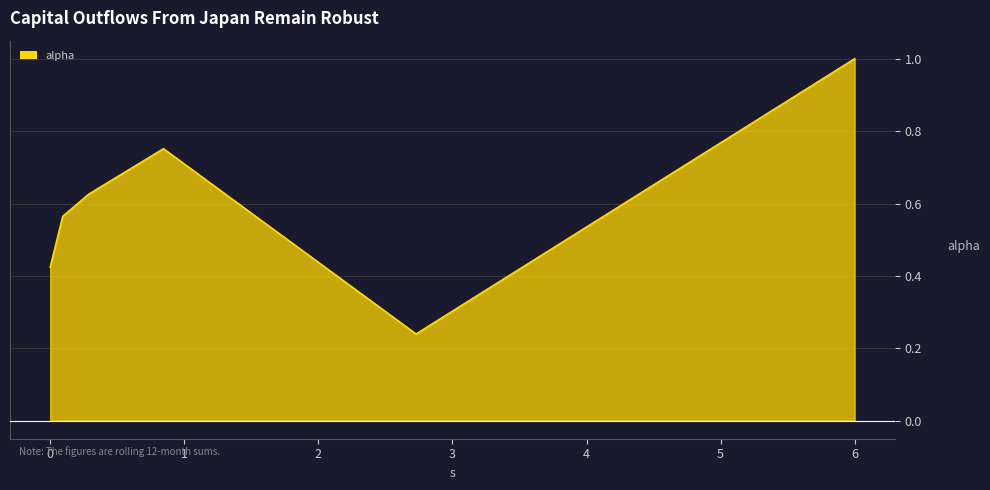

What is the greatest value displayed?

1.0